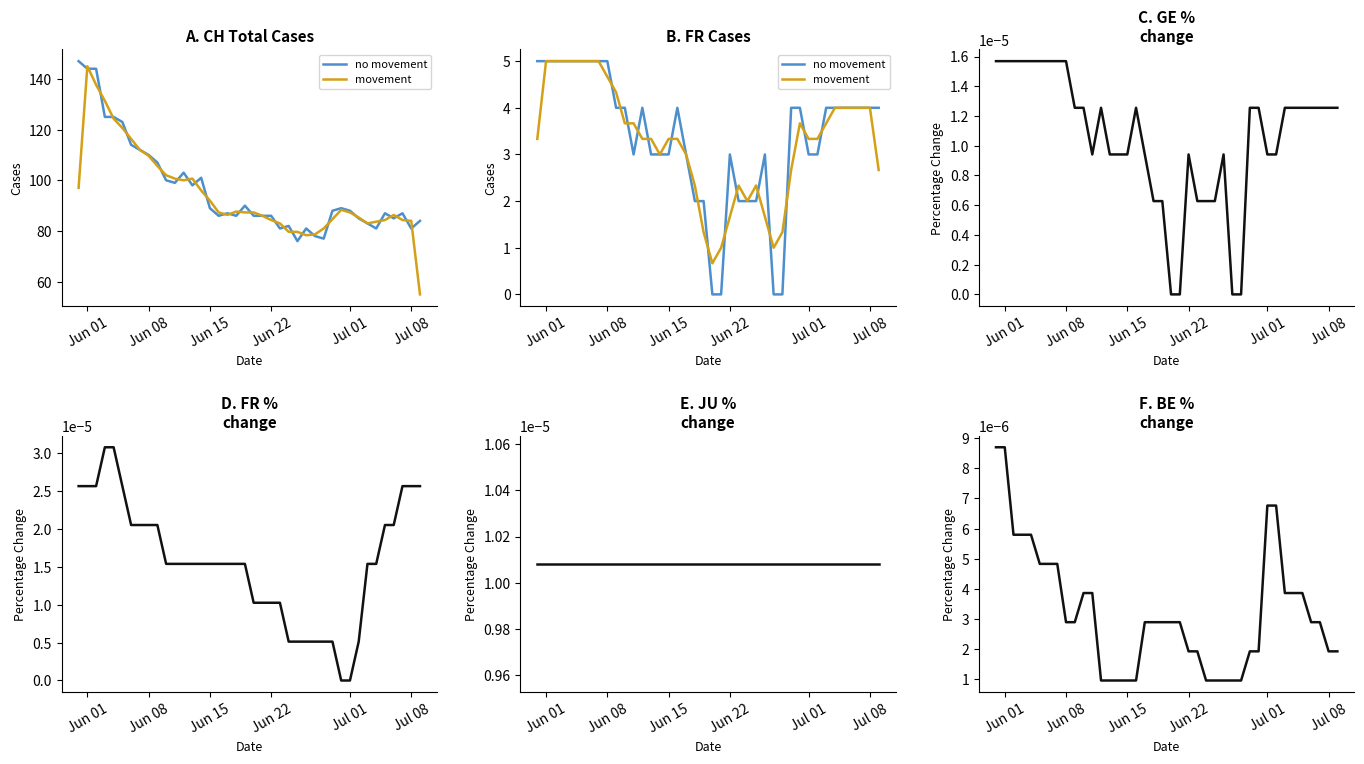

What is the label of the 9th point from the left?

Jun 08